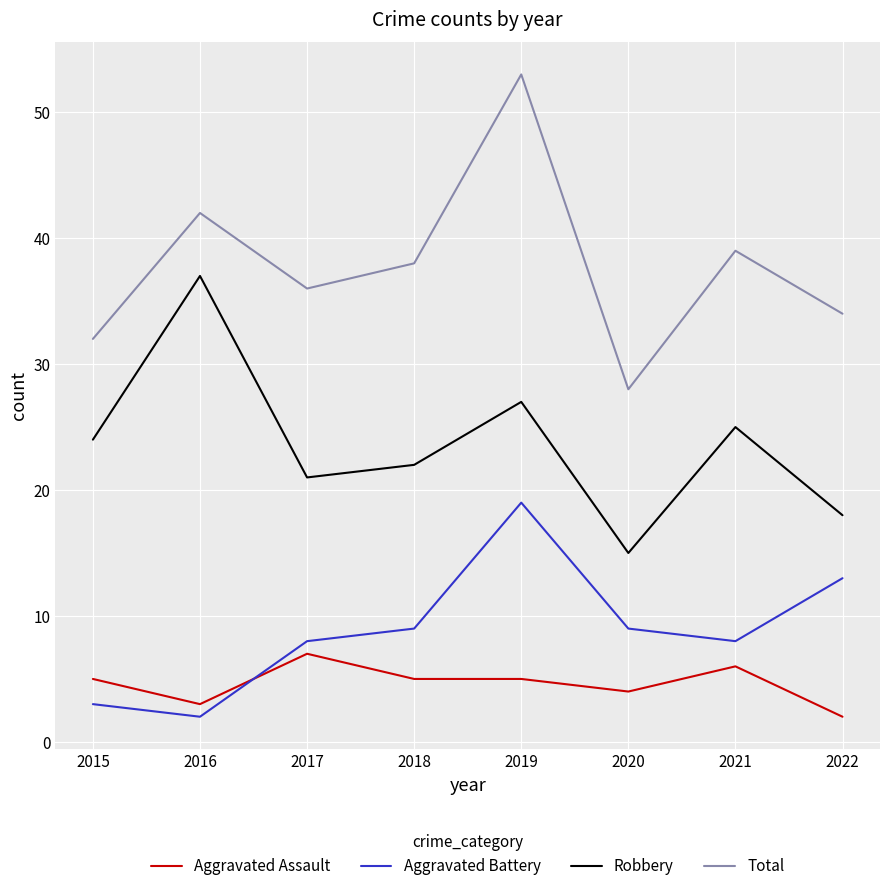

What is the average value of the Aggravated Assault series?

5